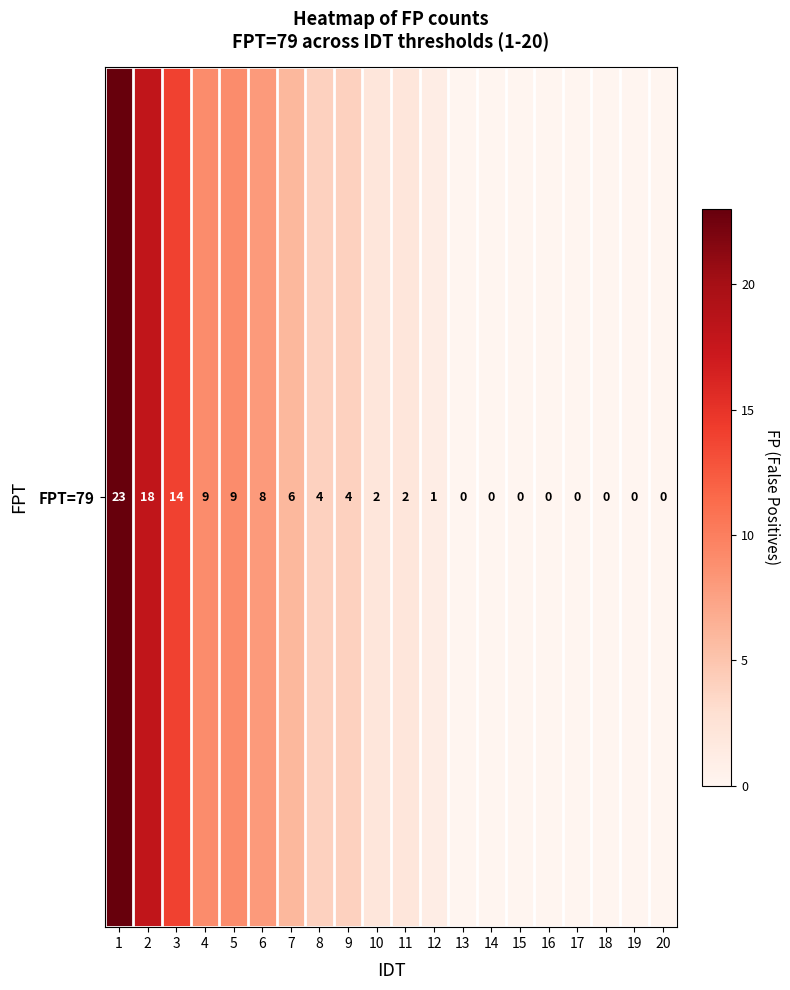

What is the sum of all values?

100